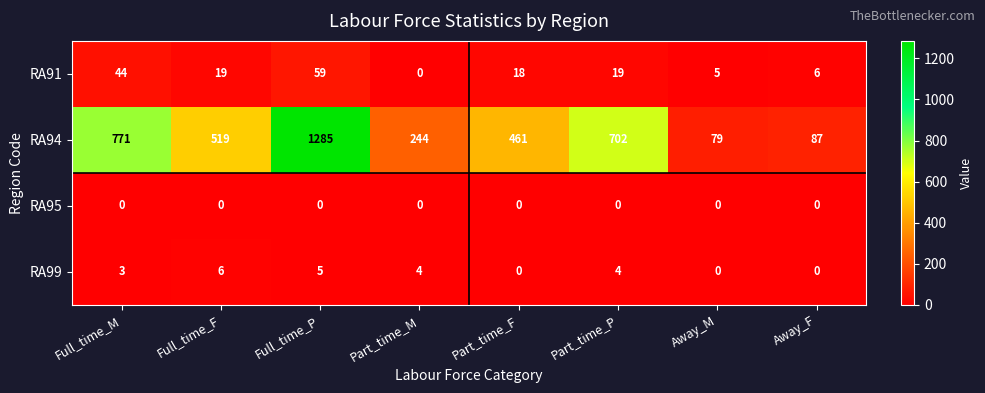

What is the sum of all RA94 values?

4148